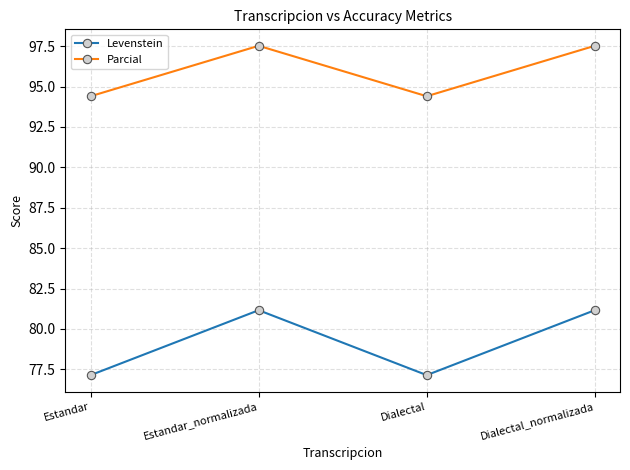

Reading left to right, what are all the values shown in this chart?

Levenstein: 77.1	81.2	77.1	81.2
Parcial: 94.4	97.5	94.4	97.5